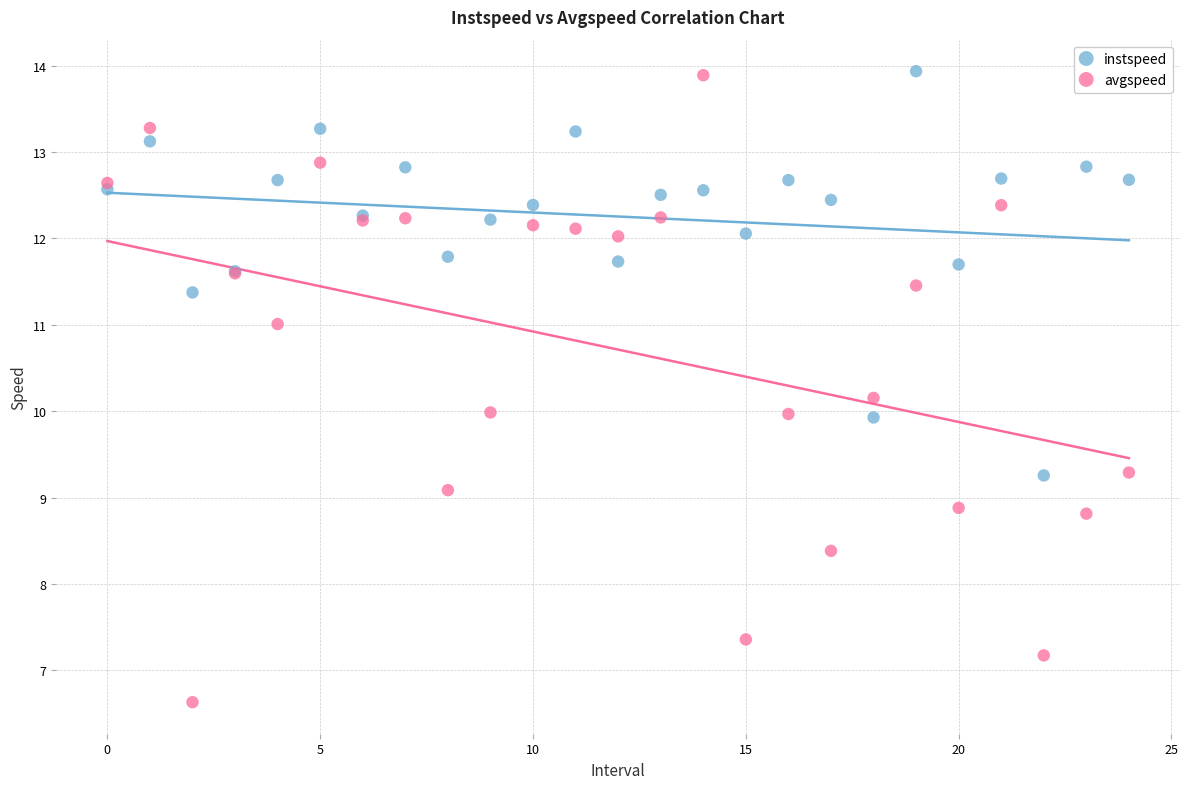

Which series has the widest spread of Y values?

avgspeed